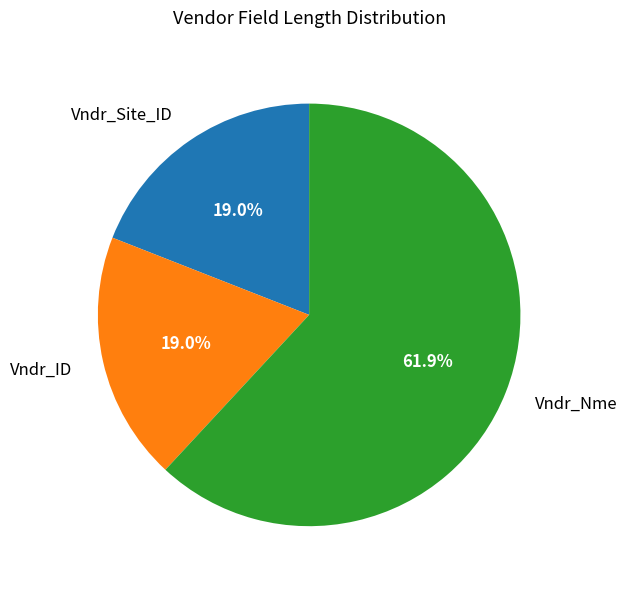

Which category has the biggest portion of the pie?

Vndr_Nme